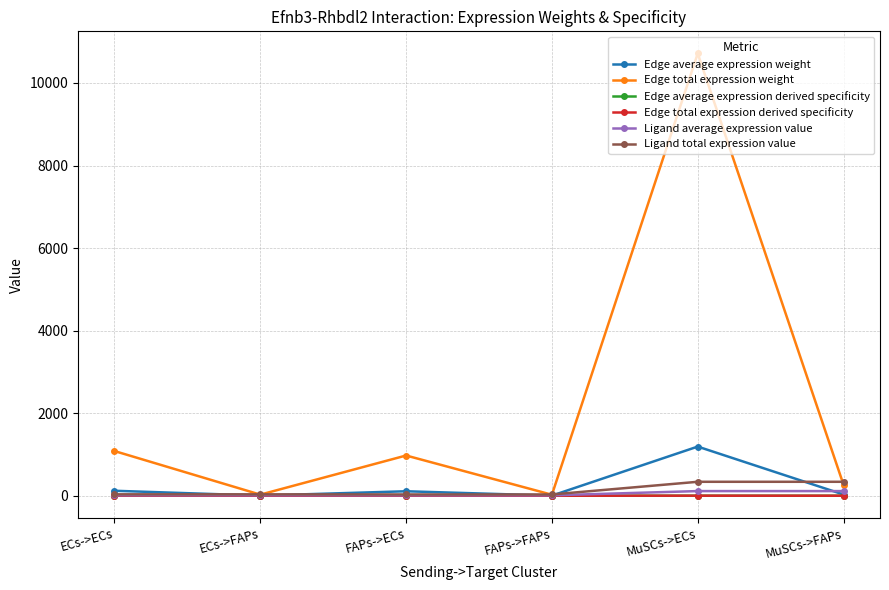

The Edge average expression weight series shows 2.7 at FAPs->FAPs. True or false?

True